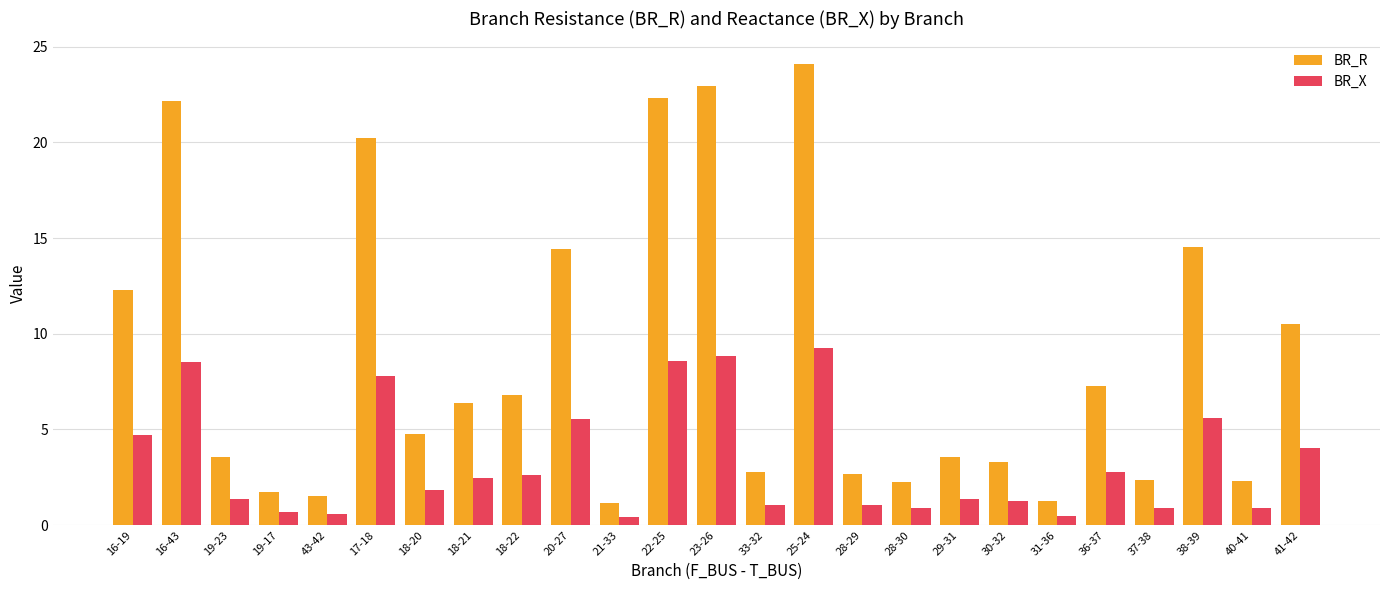

What is the greatest value displayed?

24.1